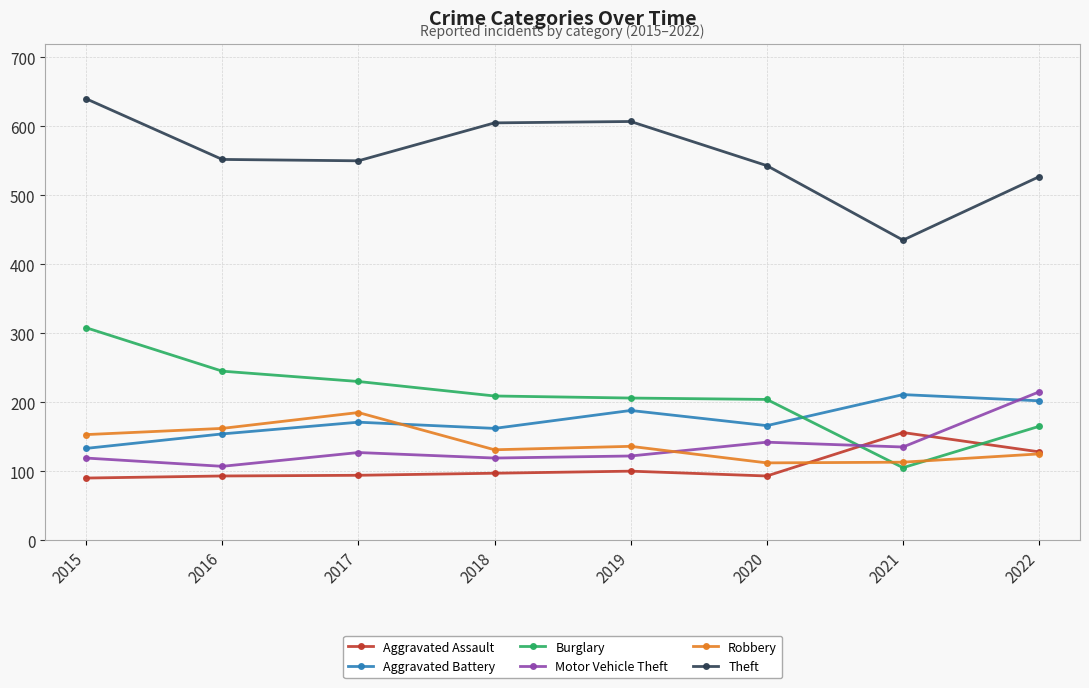

What is the value of the Aggravated Assault point at the 3rd from the left?

94